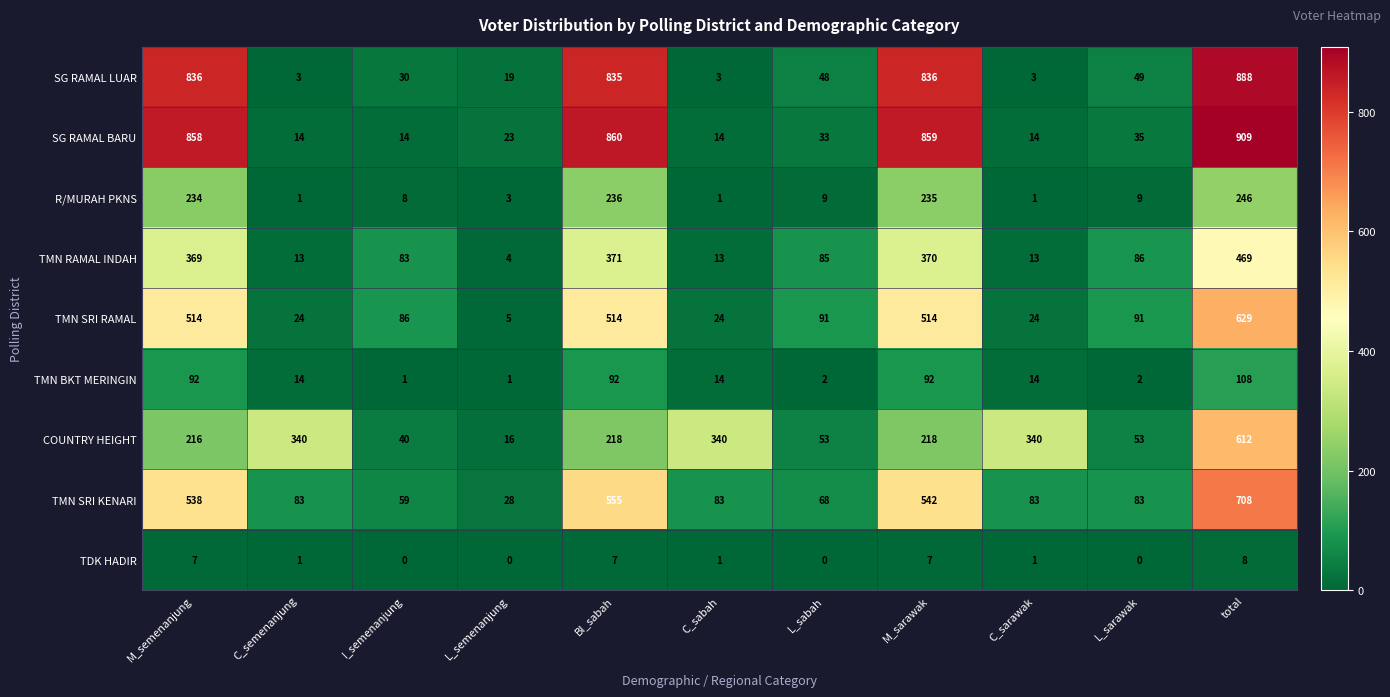

The value of R/MURAH PKNS at C_semenanjung is 0. True or false?

False